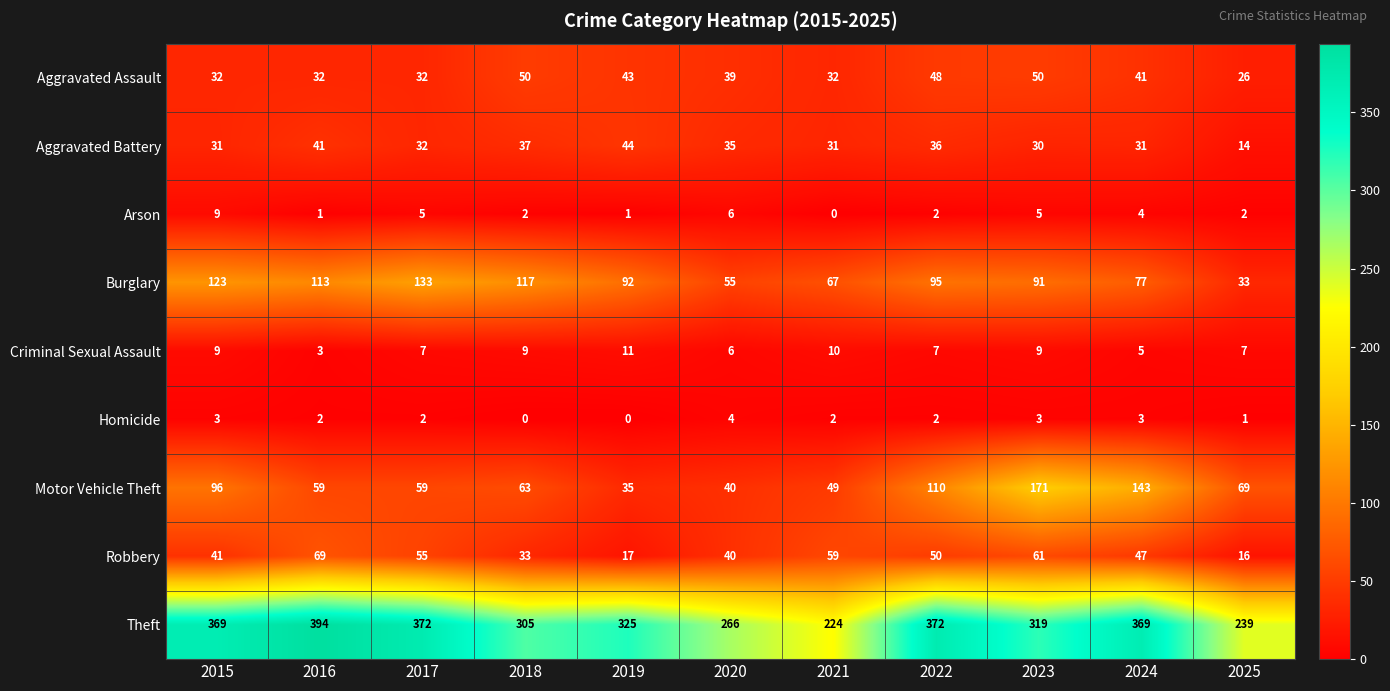

At 2016, list the series in order from largest to smallest.

Theft, Burglary, Robbery, Motor Vehicle Theft, Aggravated Battery, Aggravated Assault, Criminal Sexual Assault, Homicide, Arson